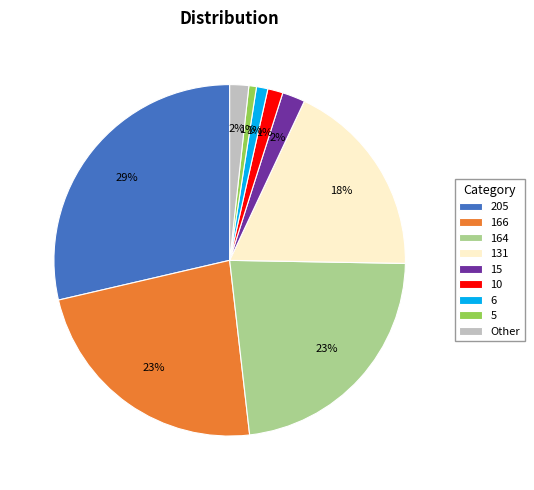

Is there a majority slice in this chart?

No